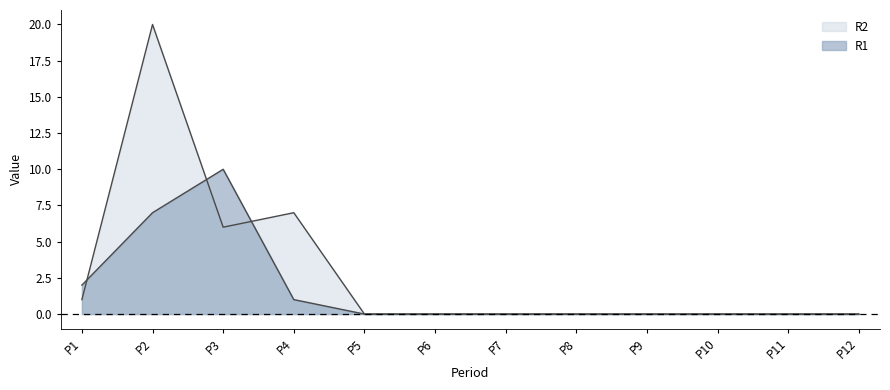

Between P2 and P6, which series saw the biggest shift?

R2